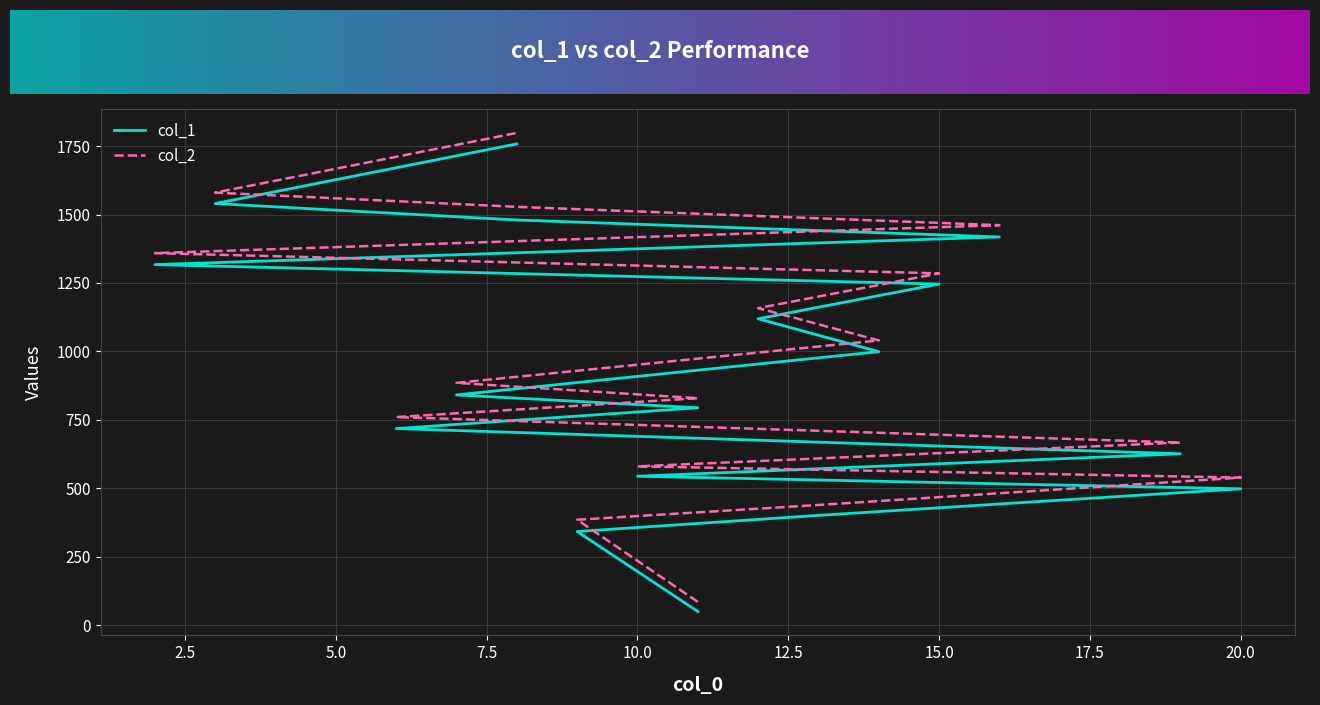

How many lines are shown in the chart?

2